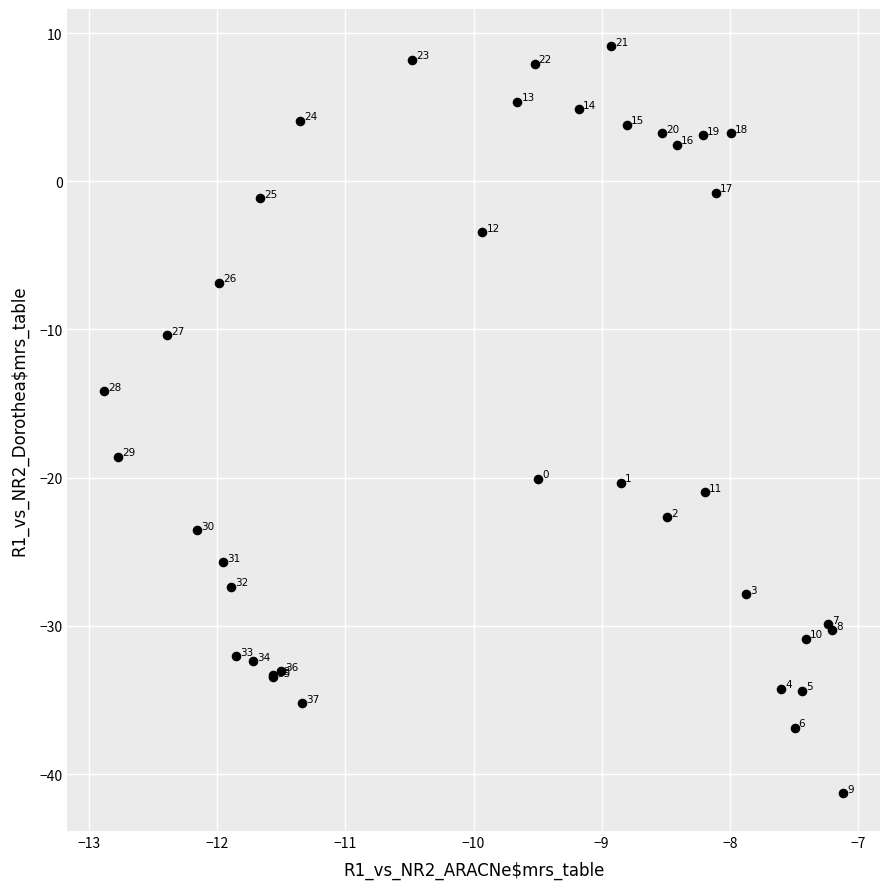

What Y value in the scatter plot is closest to -16?

-14.2